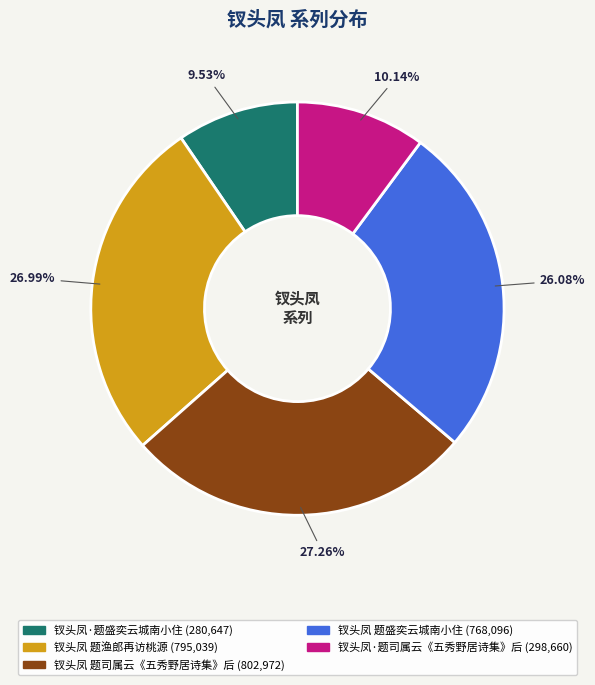

Combined, do 钗头凤 题盛奕云城南小住 and 钗头凤·题盛奕云城南小住 account for over 50%?

No